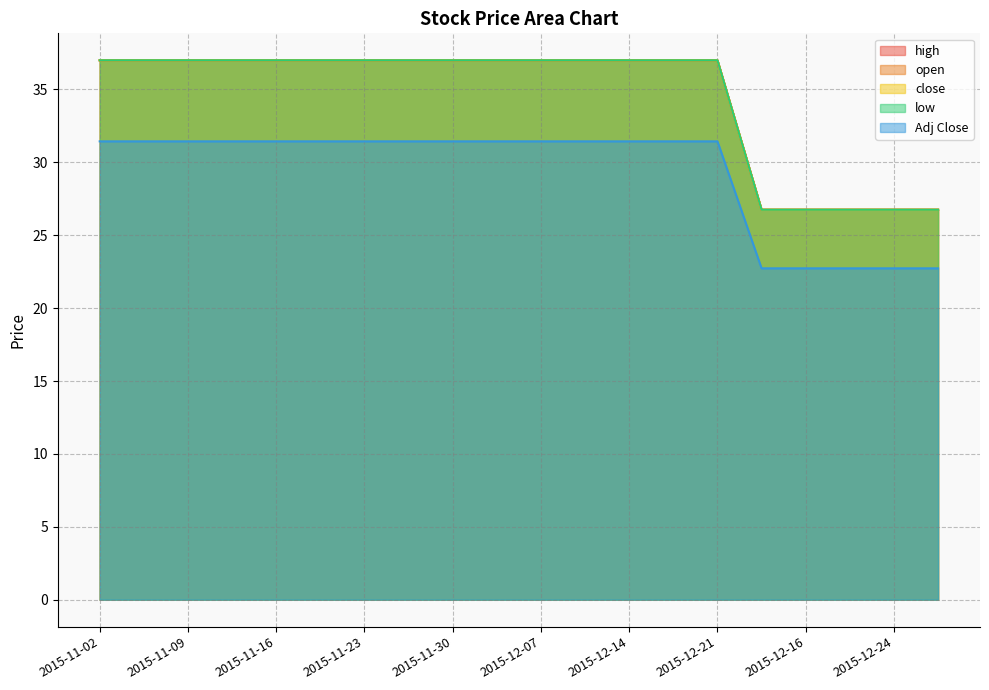

True or false: low and Adj Close cross at least once.

False